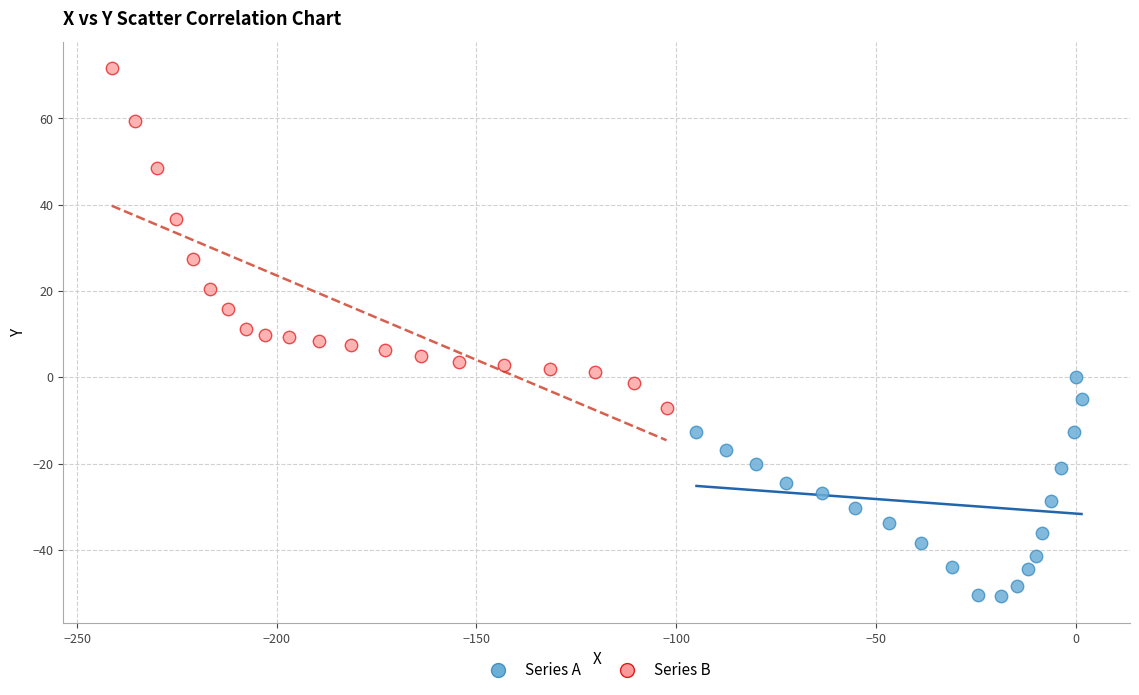

Which series contains the highest Y value?

Series B